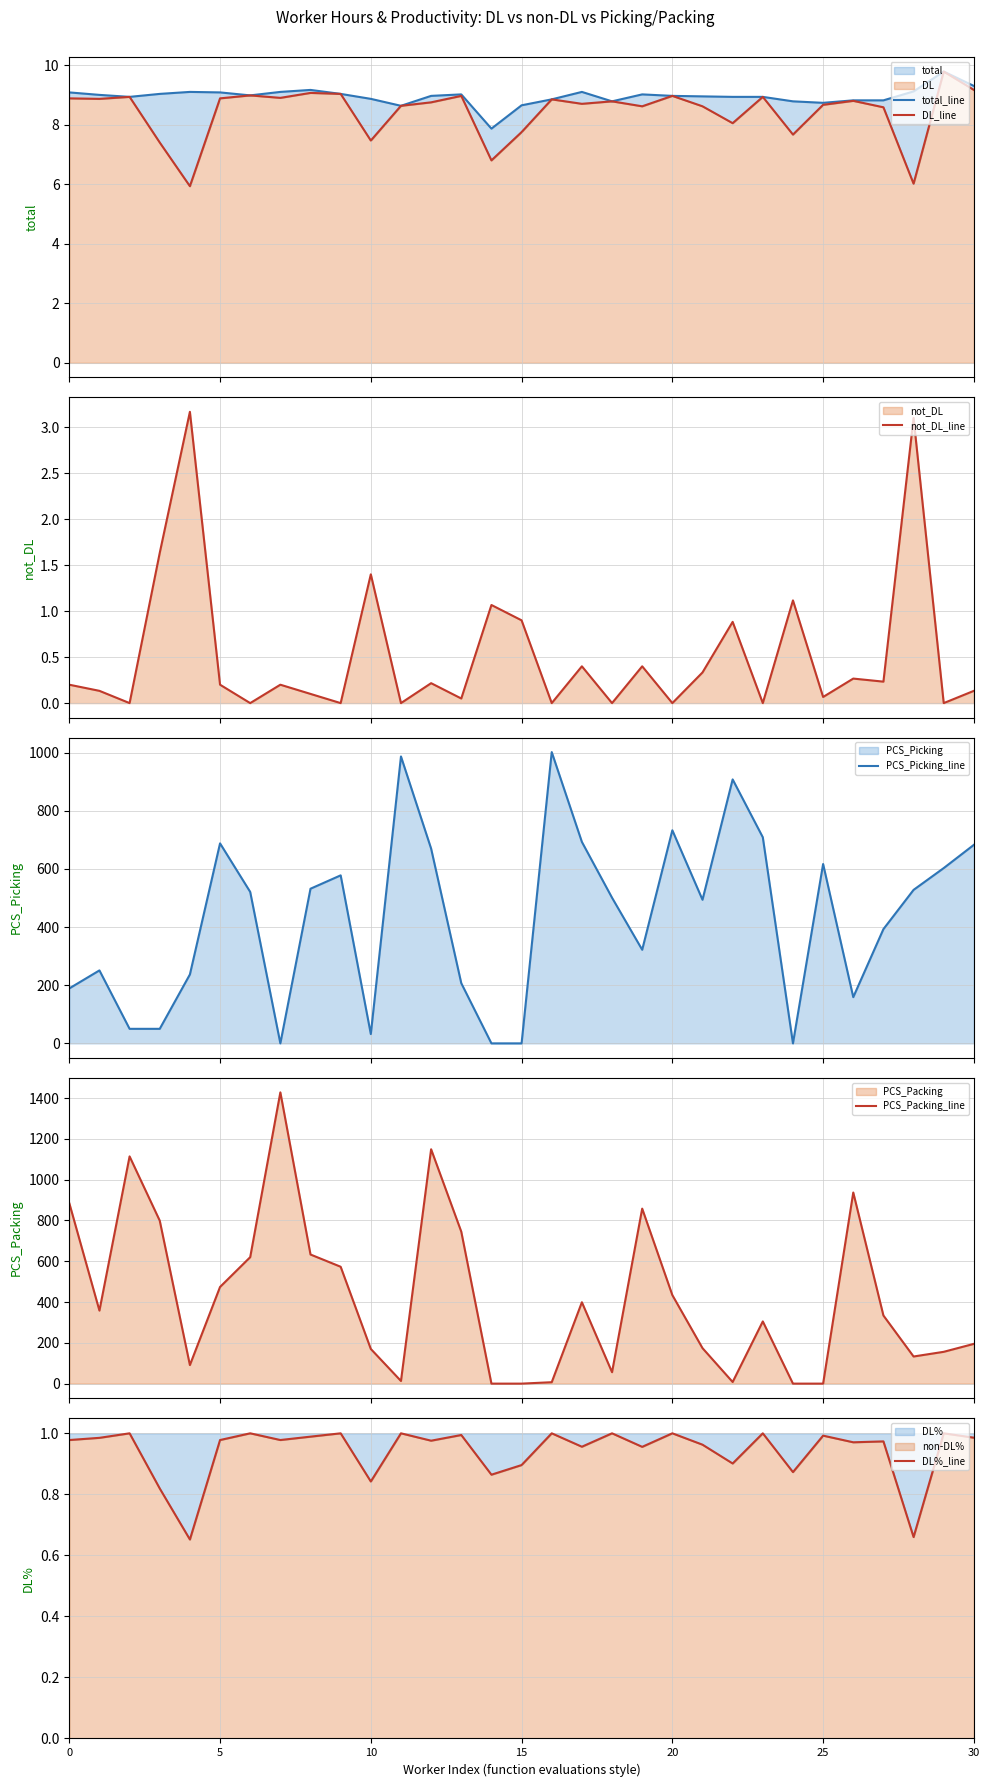

Reading left to right, extract all data points from this chart.

total_line: 9.1	9.0	8.9	9.0	9.1	9.1	9.0	9.1	9.2	9.0	8.9	8.6	9.0	9.0	7.9	8.6	8.8	9.1	8.8	9.0	9.0	9.0	8.9	8.9	8.8	8.7	8.8	8.8	9.1	9.8	9.3
DL_line: 8.9	8.9	8.9	7.4	5.9	8.9	9.0	8.9	9.1	9.0	7.5	8.6	8.8	9.0	6.8	7.7	8.8	8.7	8.8	8.6	9.0	8.6	8.1	8.9	7.7	8.7	8.8	8.6	6.0	9.8	9.2
not_DL_line: 0.2	0.1	0.0	1.6	3.2	0.2	0.0	0.2	0.1	0.0	1.4	0.0	0.2	0.1	1.1	0.9	0.0	0.4	0.0	0.4	0.0	0.3	0.9	0.0	1.1	0.1	0.3	0.2	3.1	0.0	0.1
PCS_Picking_line: 189.0	251.0	50.0	50.0	237.0	688.0	521.0	0.0	532.0	578.0	32.0	987.0	670.0	207.0	0.0	0.0	1002.0	693.0	501.0	322.0	733.0	494.0	908.0	709.0	0.0	617.0	159.0	393.0	528.0	603.0	683.0
PCS_Packing_line: 885.0	358.0	1114.0	799.0	91.0	474.0	620.0	1428.0	633.0	573.0	170.0	13.0	1149.0	745.0	0.0	0.0	7.0	399.0	56.0	858.0	434.0	174.0	8.0	305.0	0.0	0.0	937.0	334.0	133.0	156.0	195.0
DL%_line: 1.0	1.0	1.0	0.8	0.7	1.0	1.0	1.0	1.0	1.0	0.8	1.0	1.0	1.0	0.9	0.9	1.0	1.0	1.0	1.0	1.0	1.0	0.9	1.0	0.9	1.0	1.0	1.0	0.7	1.0	1.0